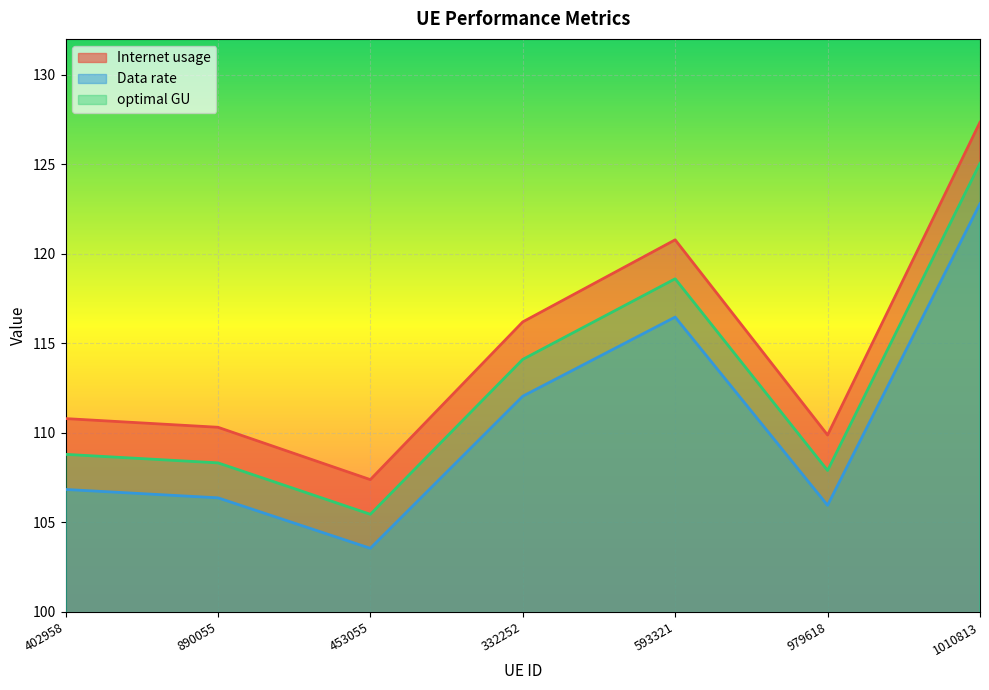

What are all the series names shown in the legend?

Internet usage, Data rate, optimal GU